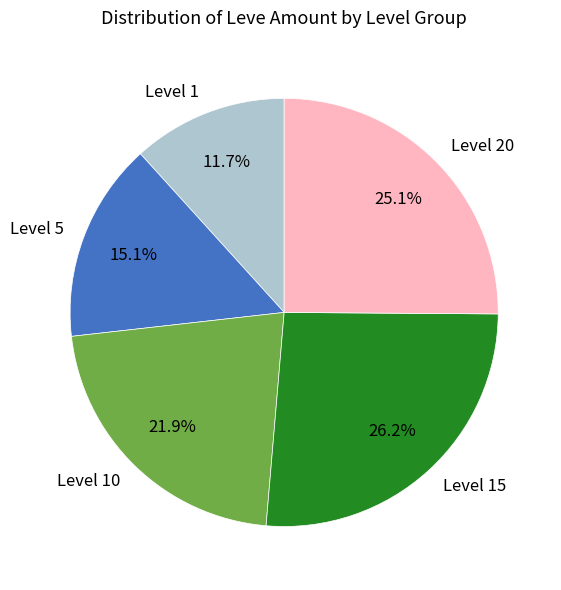

Does Level 10 represent more than half of the total?

No